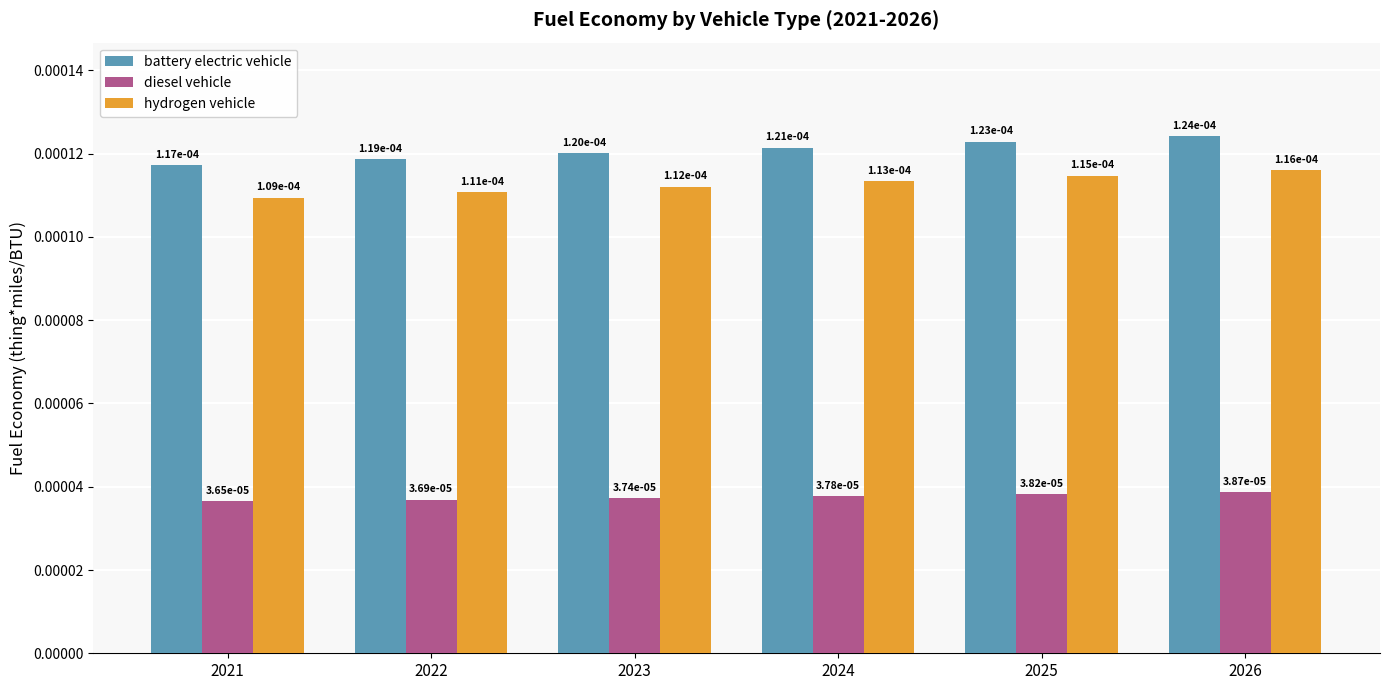

Does the chart contain any negative values?

No